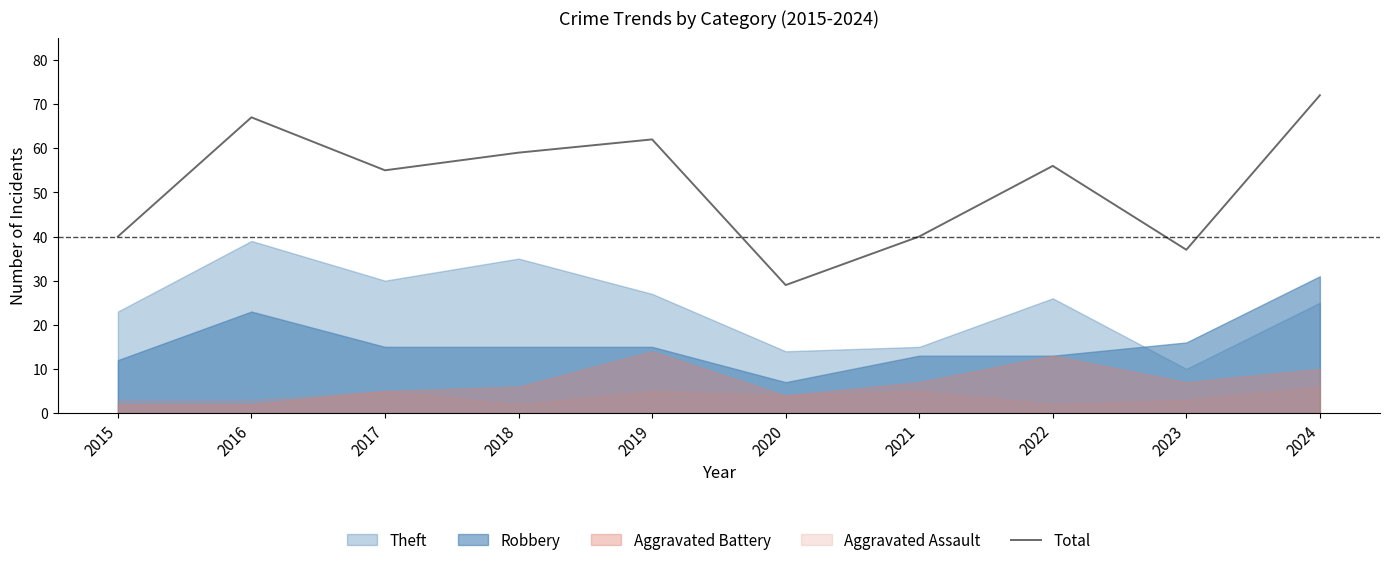

Reading right to left, extract all data points from this chart.

72	37	56	40	29	62	59	55	67	40